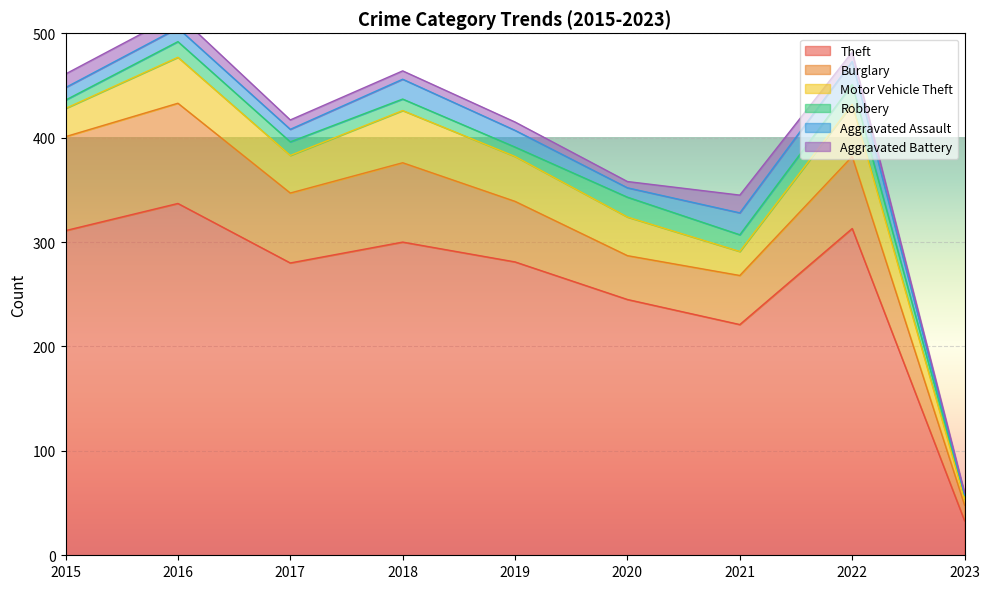

The Burglary series shows 76 at 2018. True or false?

True